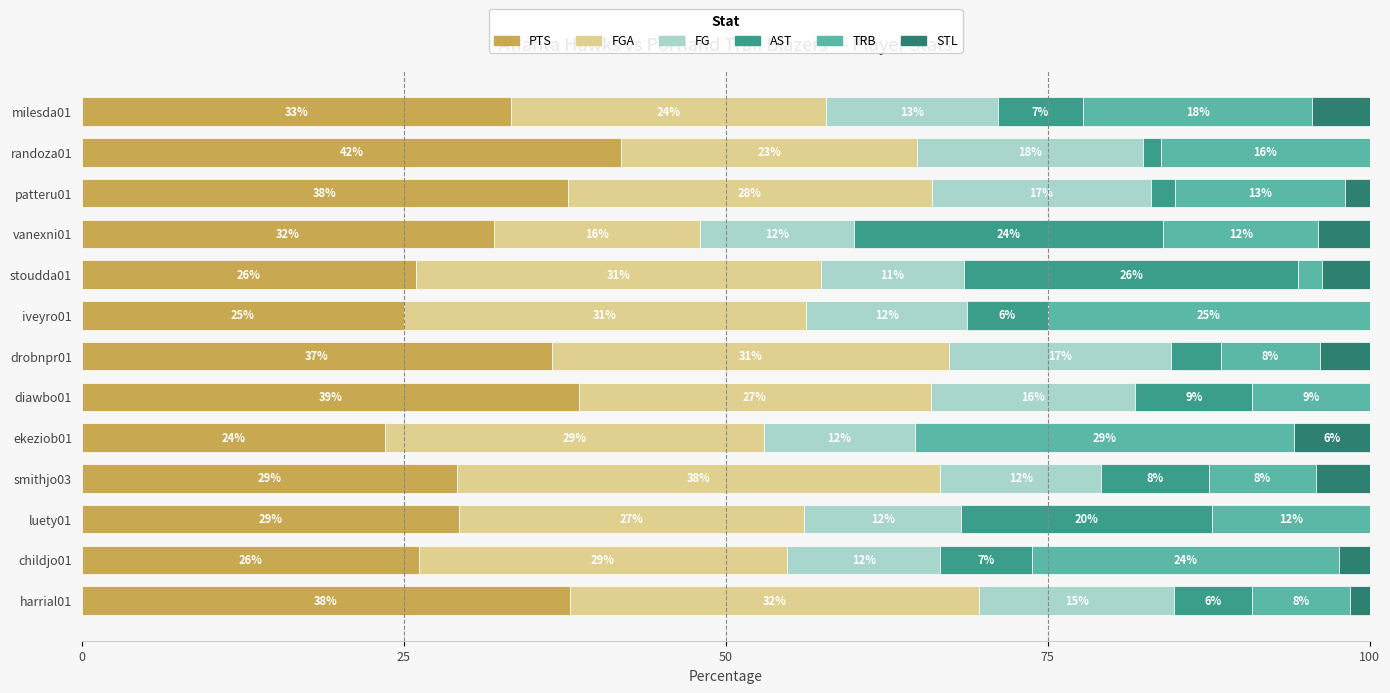

What are all the series names shown in the legend?

PTS, FGA, FG, AST, TRB, STL